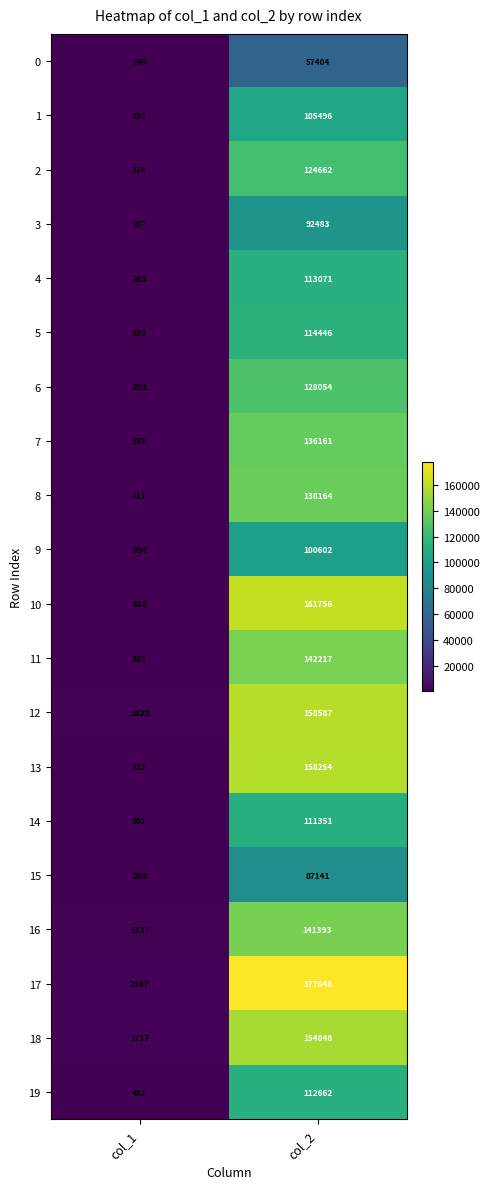

What is the difference between the maximum and minimum values in the 18 series?

153131